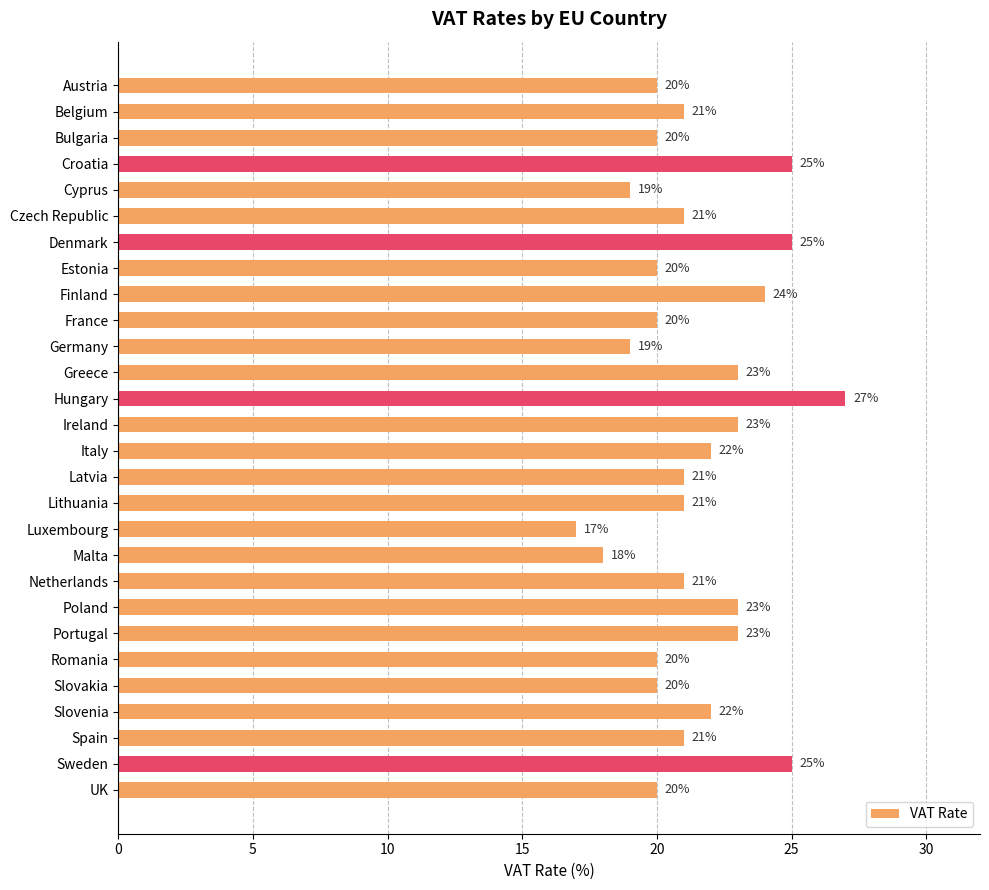

The chart shows a value of 19 at Cyprus. True or false?

True